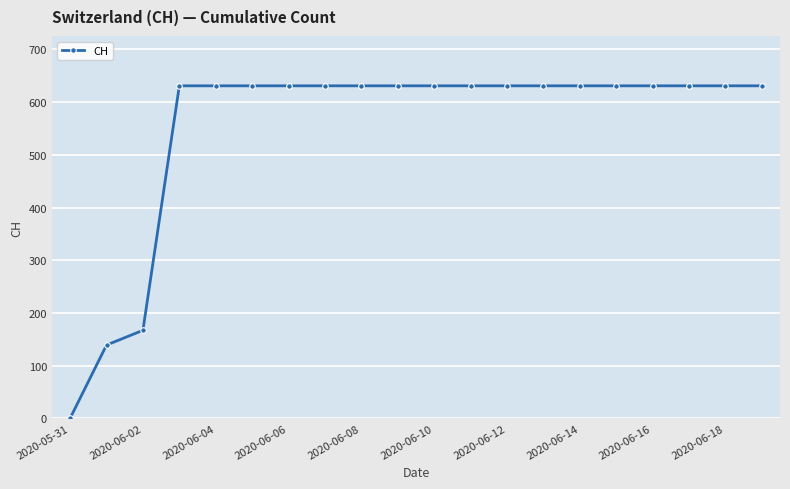

What is the greatest value displayed?

631